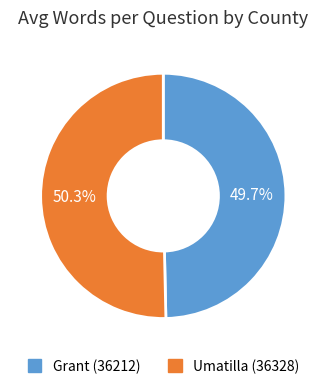

To the nearest percent, what is the difference between the largest and smallest slice percentages?

1%